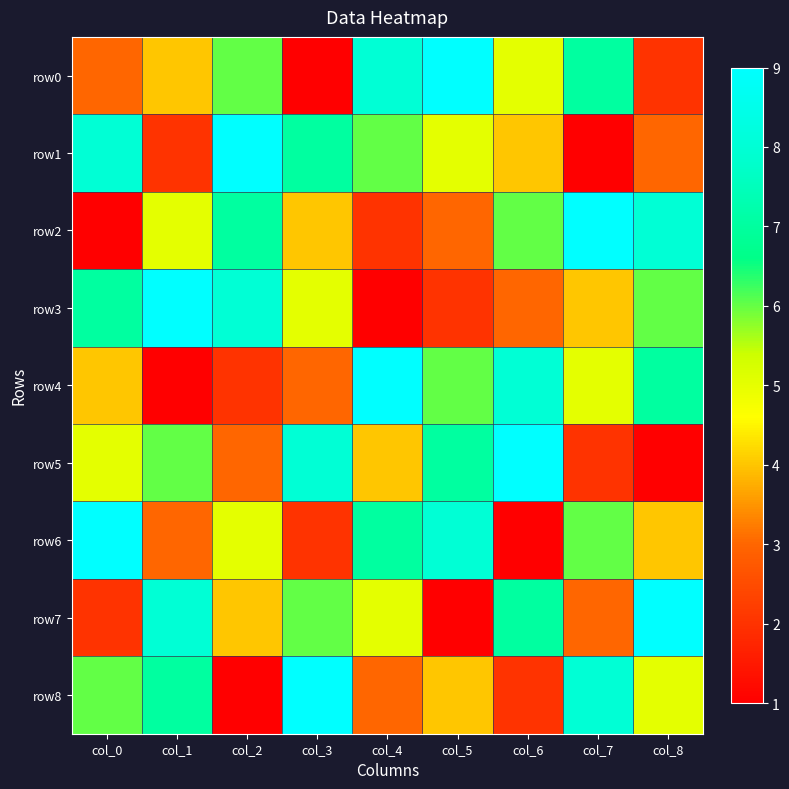

List the series in order of their peak value, highest first.

row0, row1, row2, row3, row4, row5, row6, row7, row8